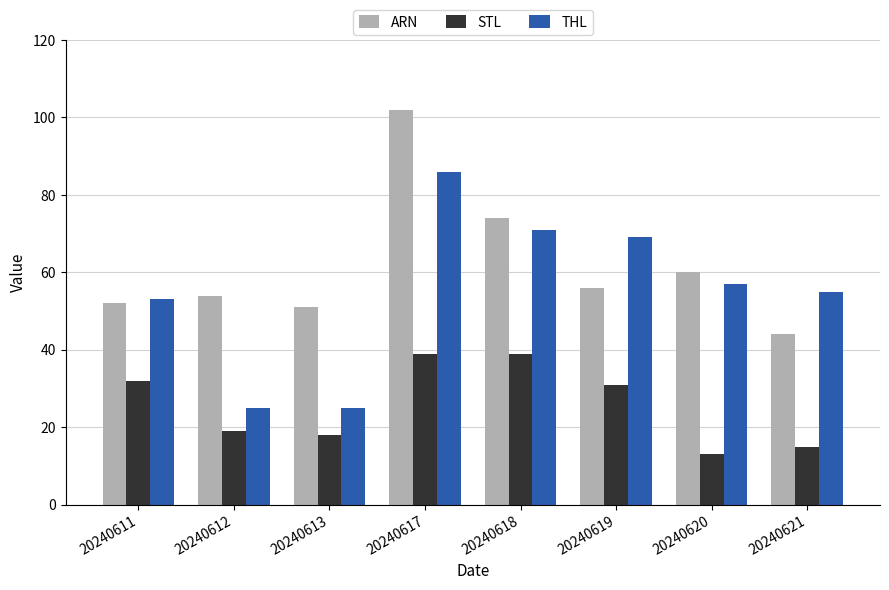

Rank the series by their average value, from lowest to highest.

STL, THL, ARN